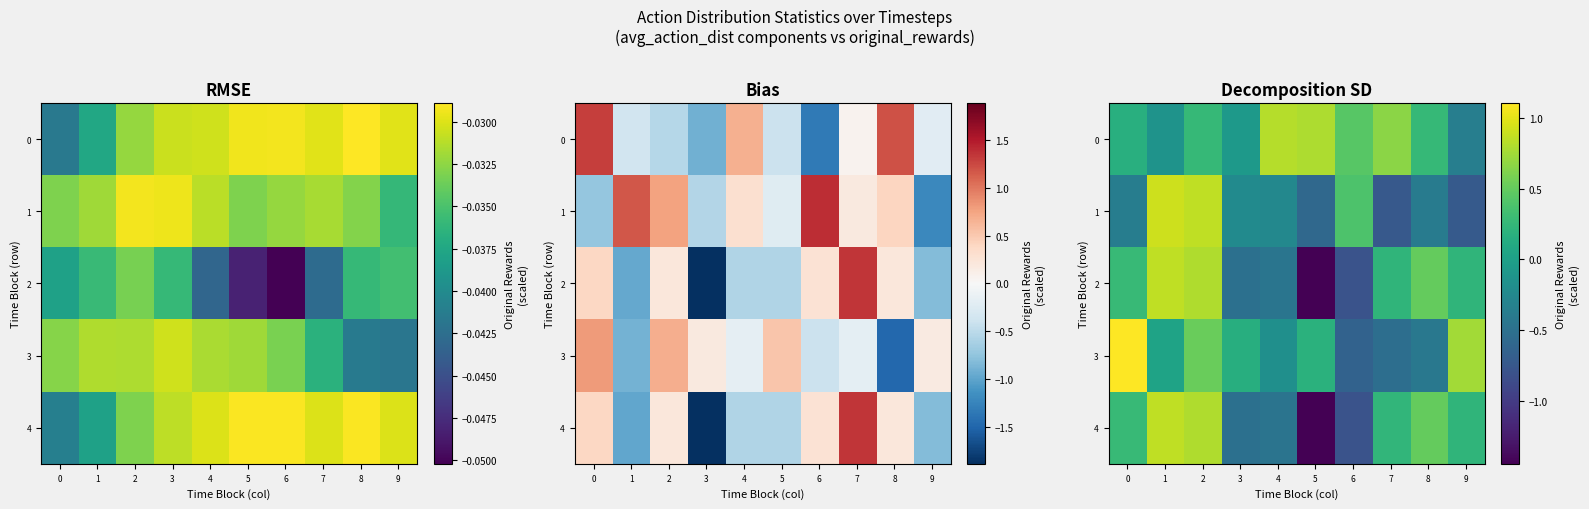

How many categories are shown in the chart?

10